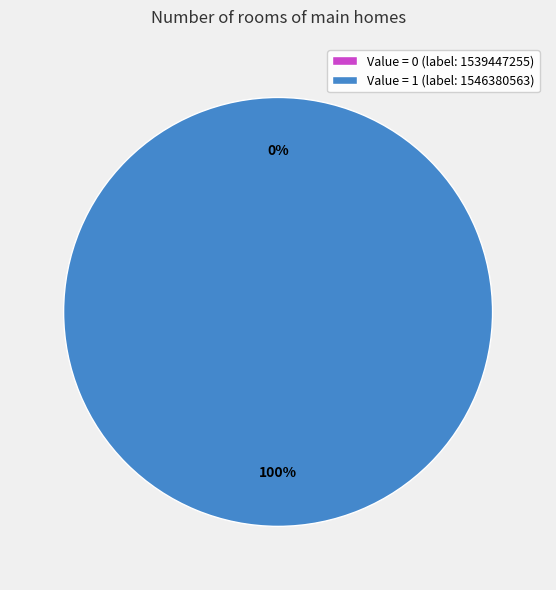

Combined, what portion of the pie is 1546380563 and 1539447255?

100.0%